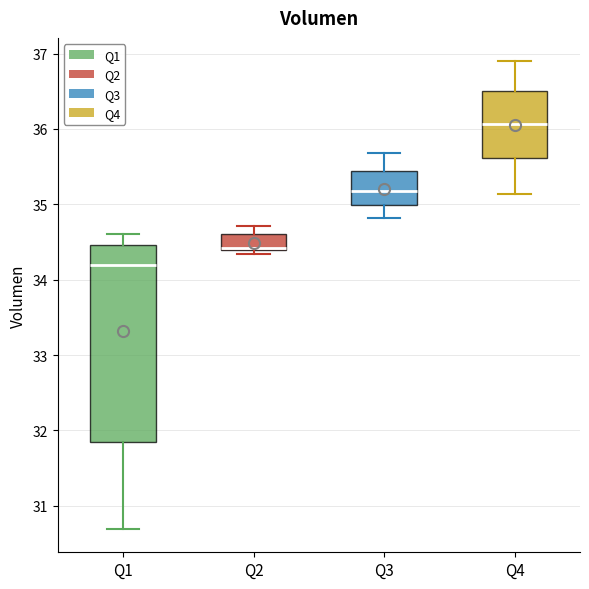

Which box is the tallest, from its lower edge to its upper edge?

Q1